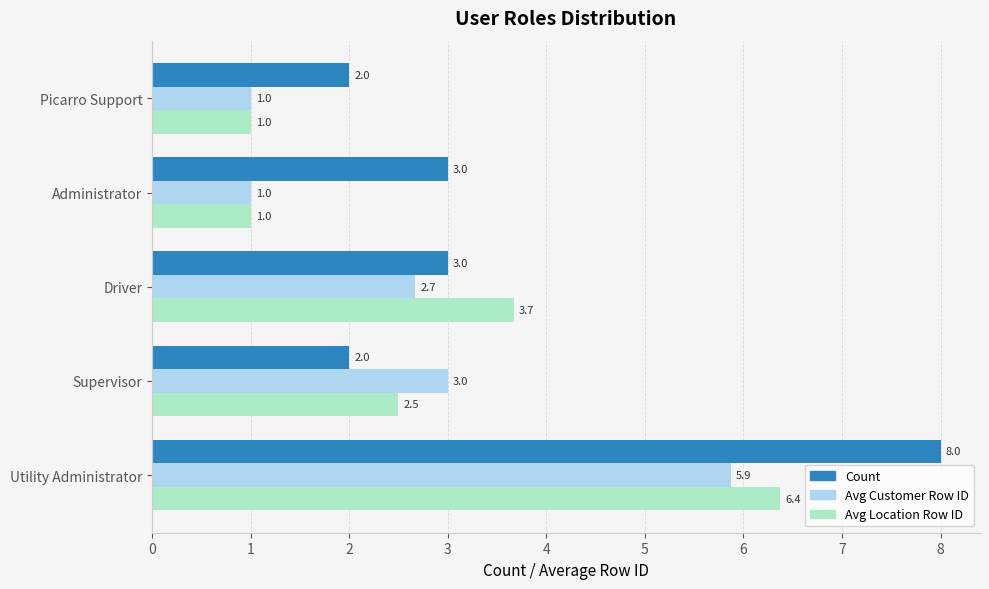

Which series changed the most between Supervisor and Picarro Support?

Avg Customer Row ID